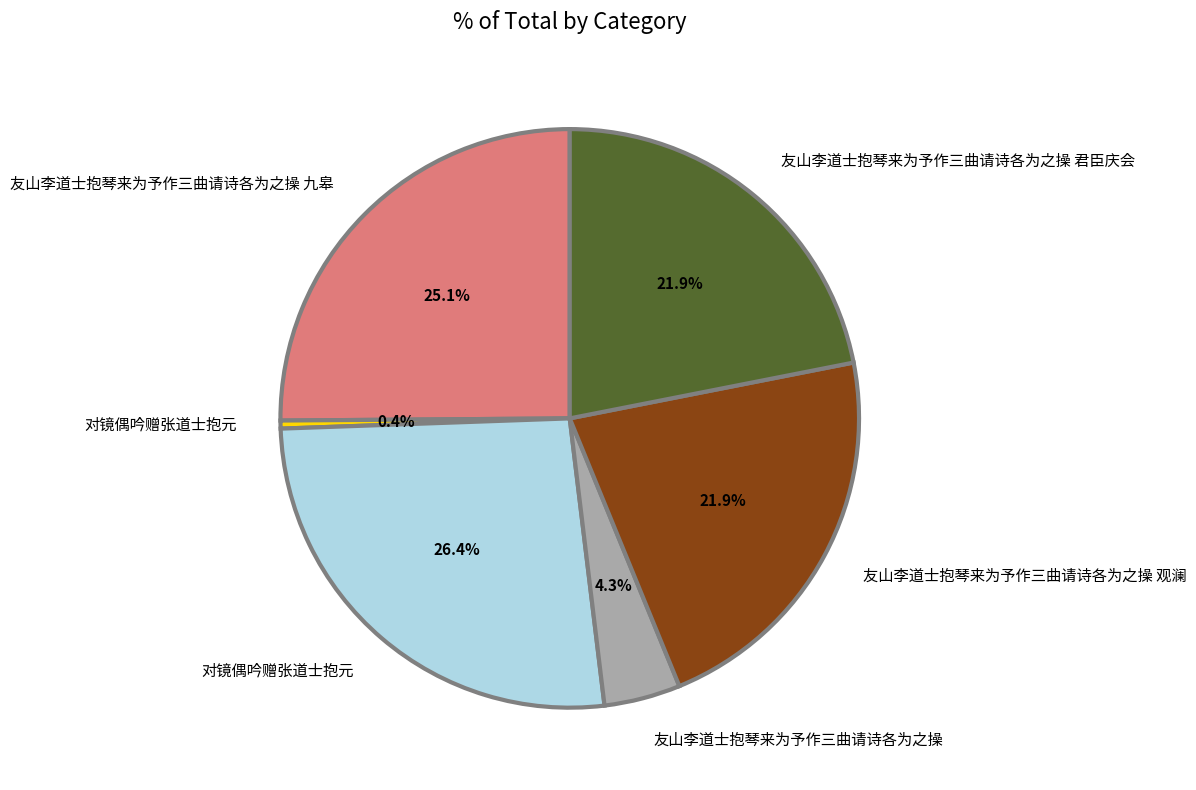

Is there any slice that represents more than half of the pie?

No